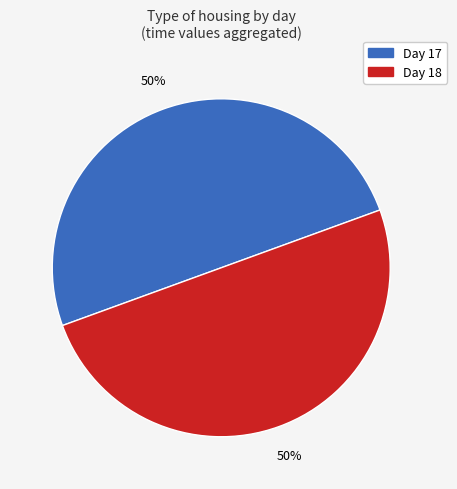

To the nearest percent, what is the average slice percentage?

50%